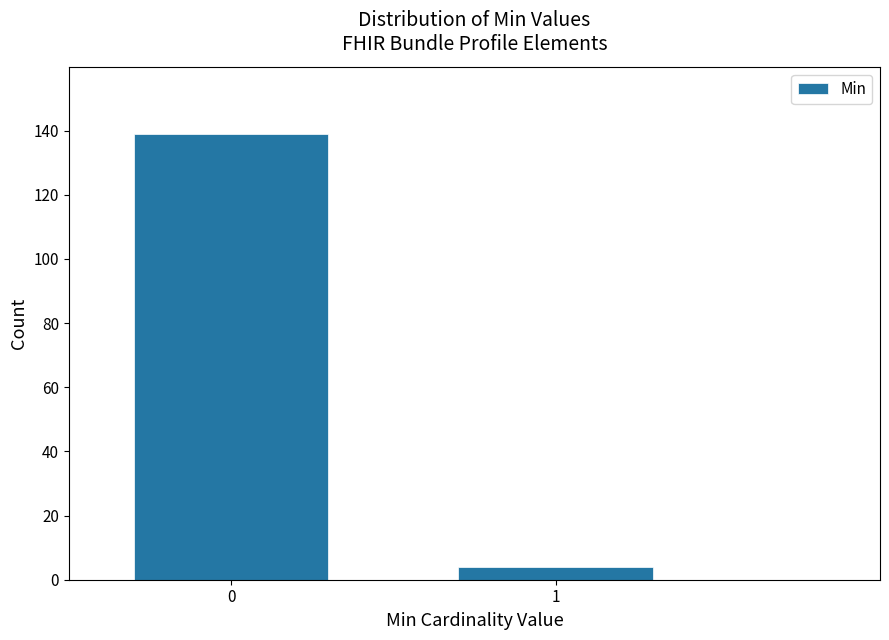

Reading left to right, extract all data points from this chart.

139	4